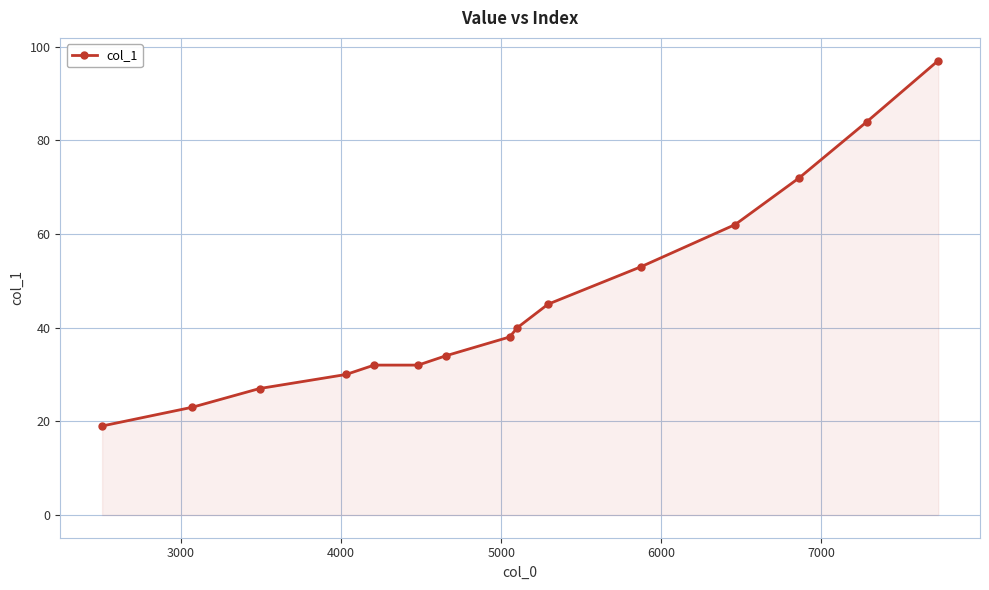

How many data points are less than 38?

7